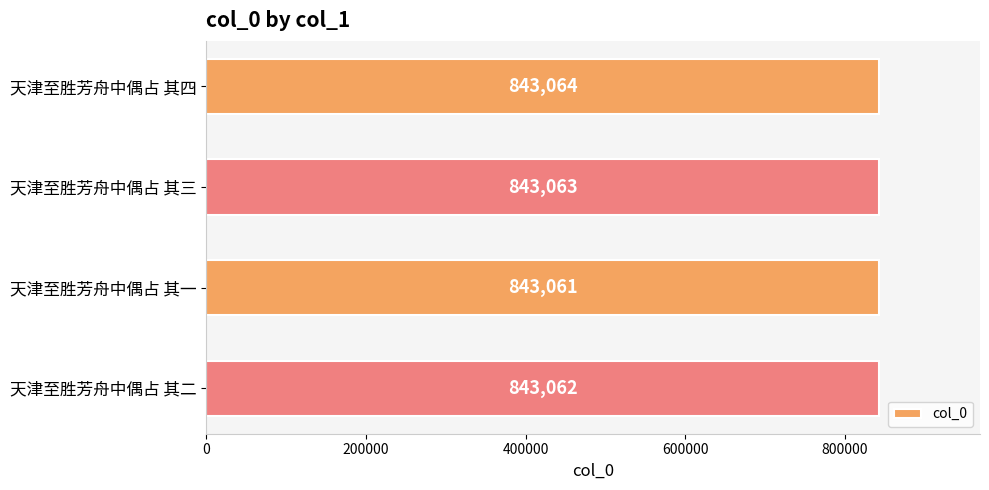

What is the difference between the maximum and second lowest values?

2